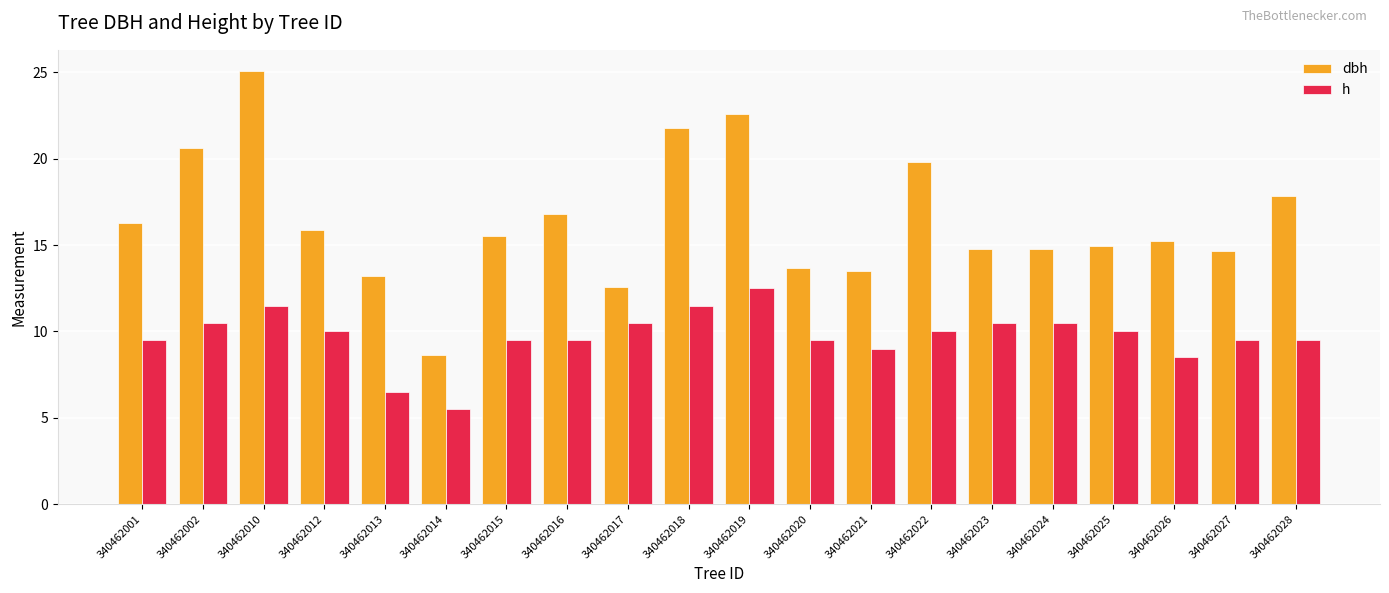

How many series are shown in this chart?

2